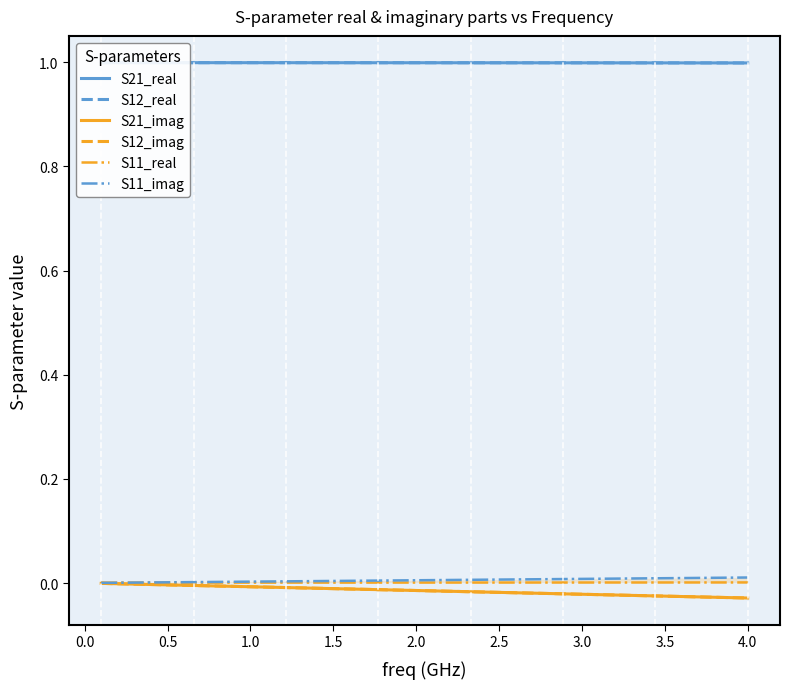

What are all the series names shown in the legend?

S21_real, S12_real, S21_imag, S12_imag, S11_real, S11_imag